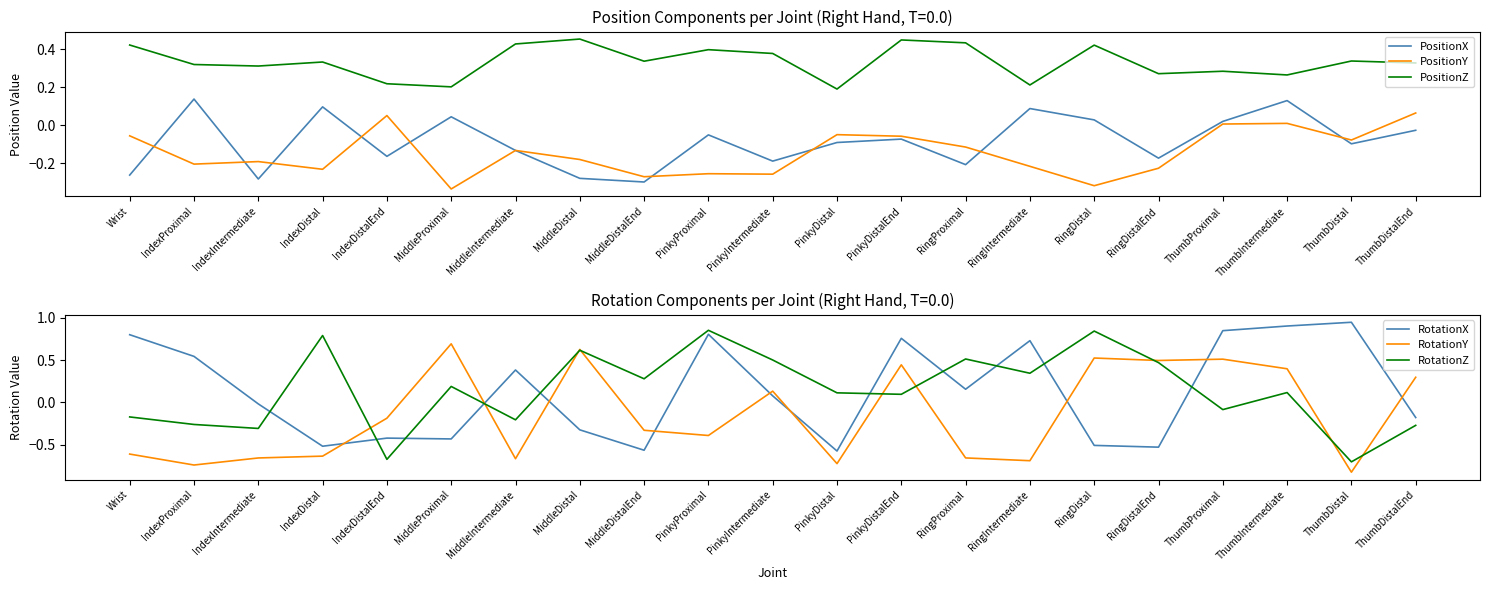

At which label does PositionZ reach its peak?

MiddleDistal